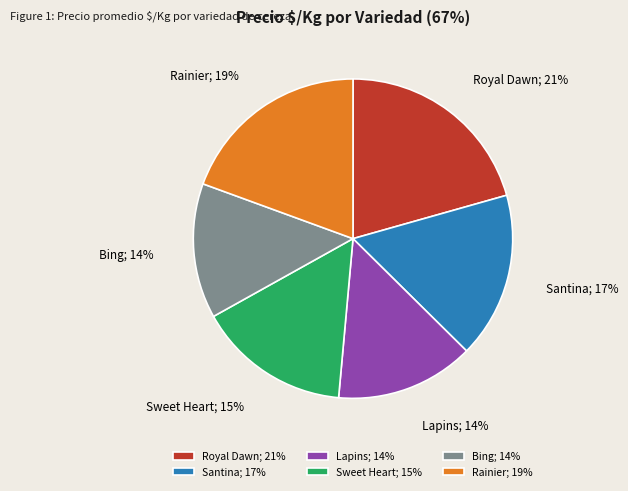

Is there any slice that represents more than half of the pie?

No